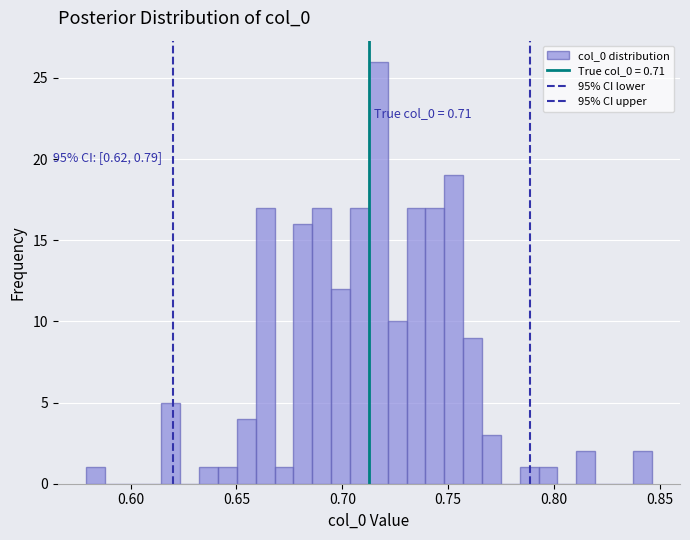

Read against the x-axis, roughly where is the centre of the tallest bar?

0.715